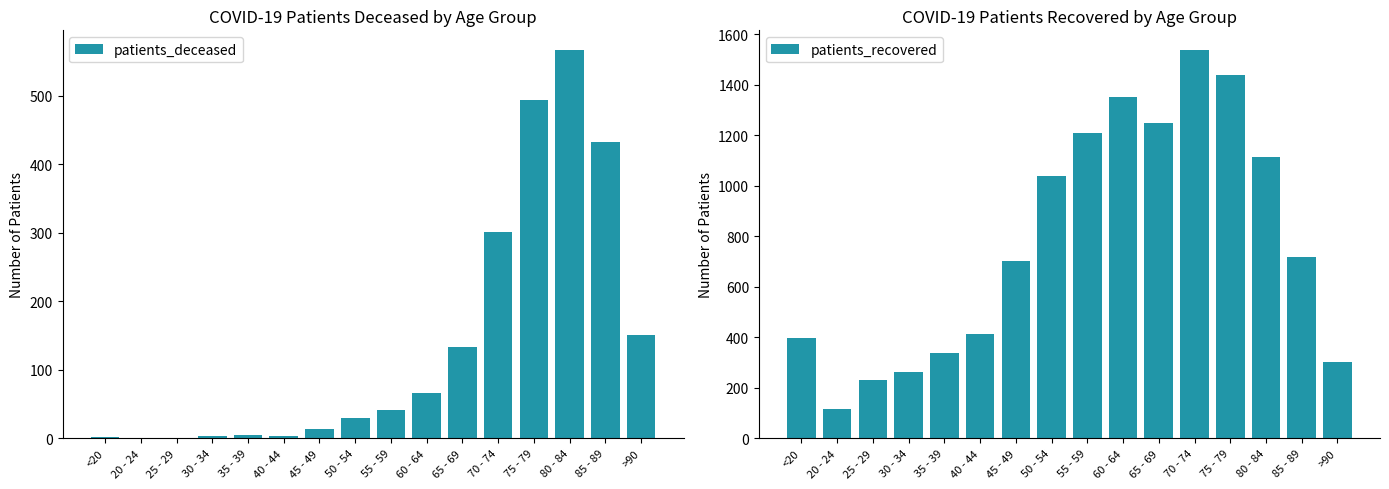

How many distinct data groups are displayed?

2